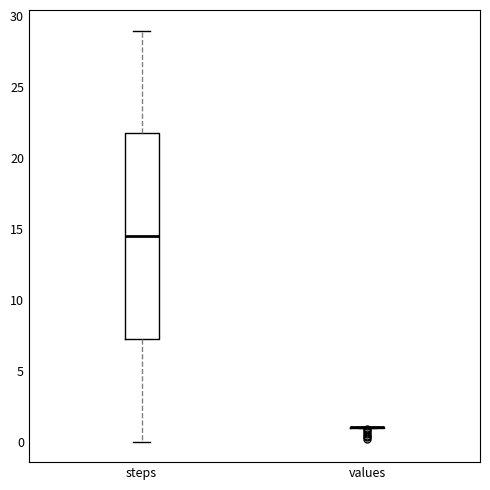

Reading left to right, read every box against the y-axis: the position of its median line, the range the box covers, and the ends of its whiskers. The values are not printed on the chart, so give them approximately, as read against the axis.

steps: median 14.5, box 7.5 to 22.0, whiskers 0.0 to 29.0
values: box collapsed to a line at 1.0, whiskers 1.0 to 1.0